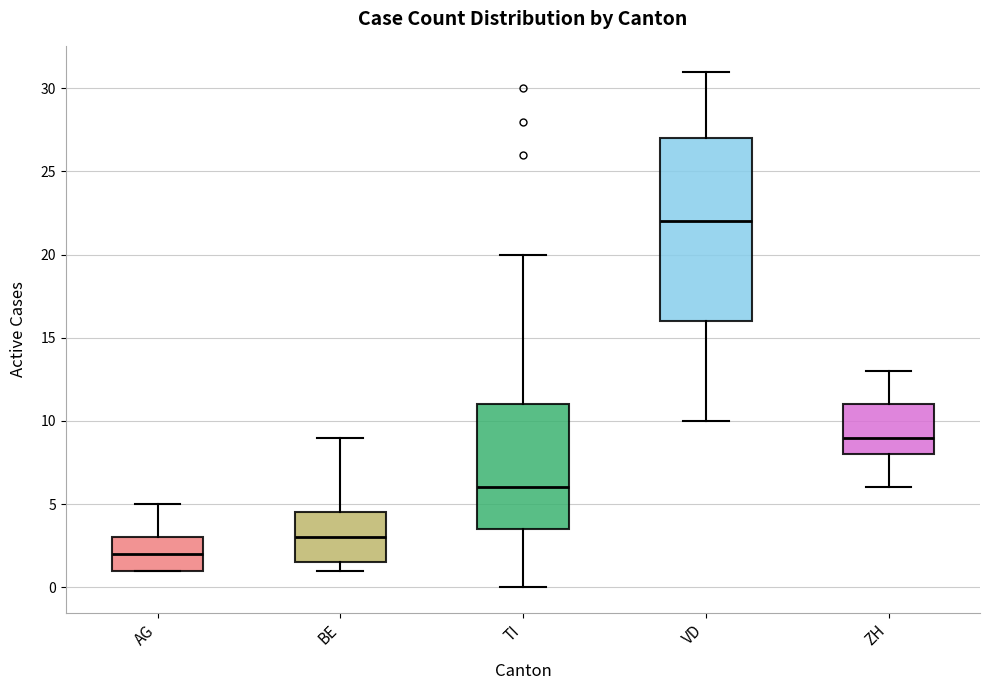

Which box is the tallest, from its lower edge to its upper edge?

VD